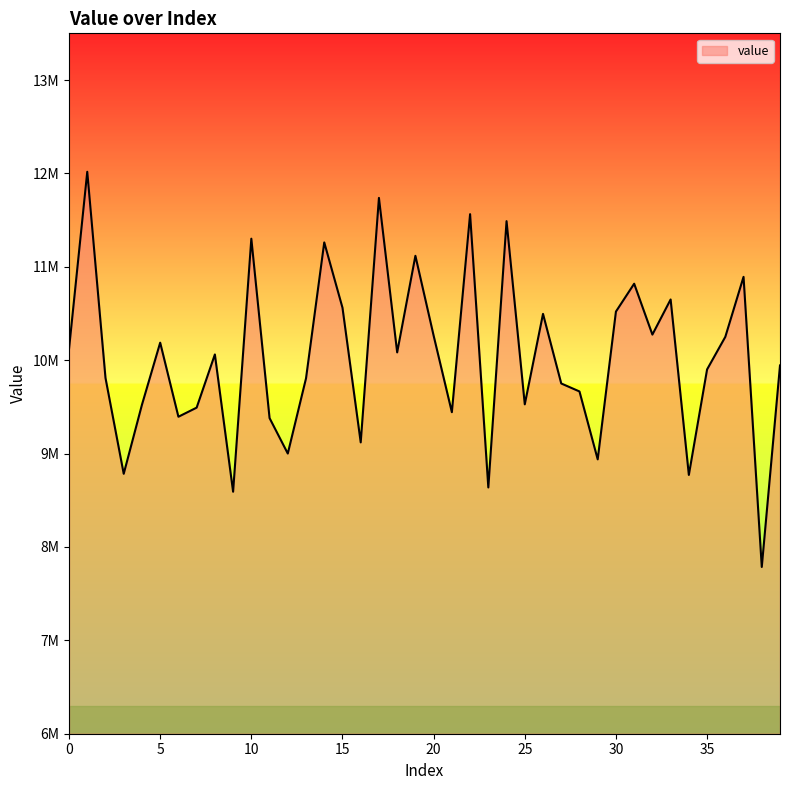

At which category does the data reach its first local peak?

1